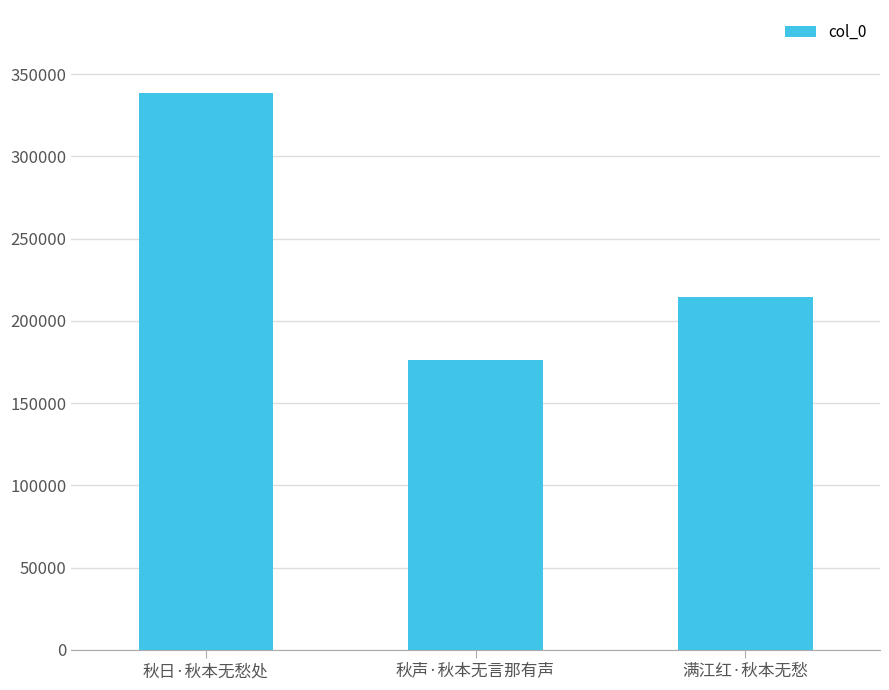

Does the chart contain any negative values?

No